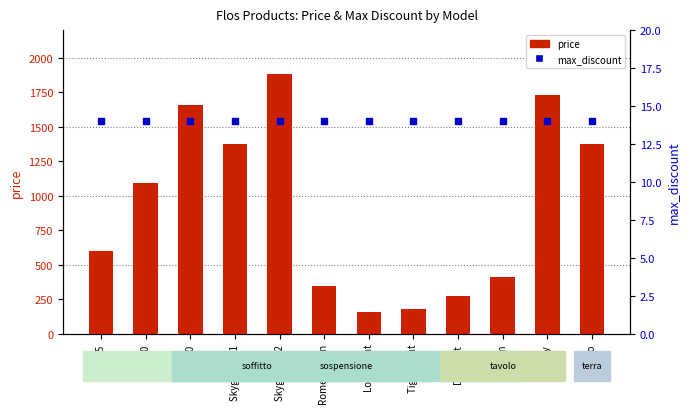

Is the value of max_discount at Romeo Moon greater than the value of price at D'E-light?

No